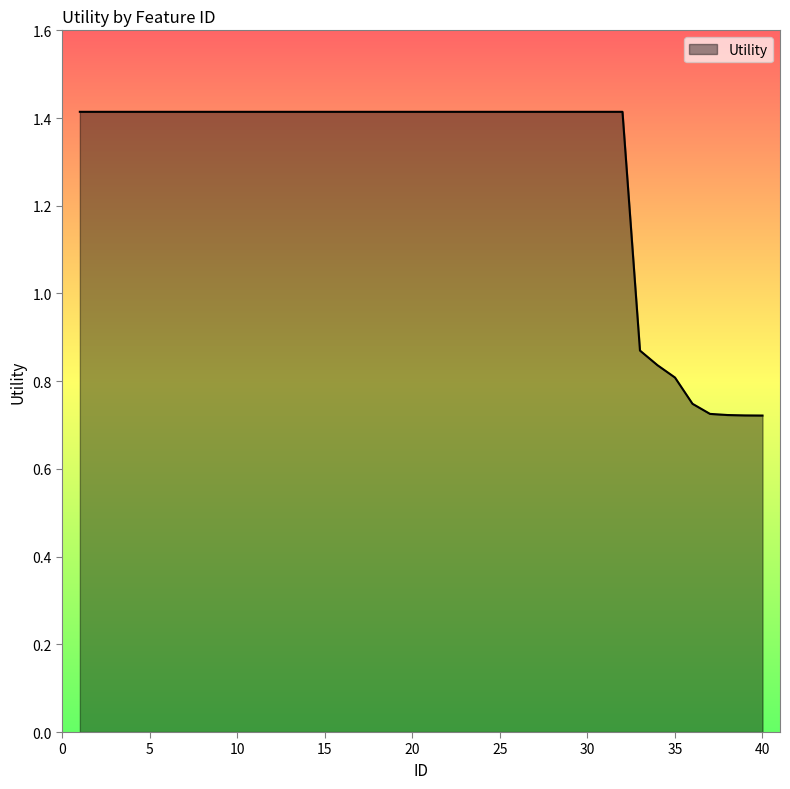

How many lines are shown in the chart?

1